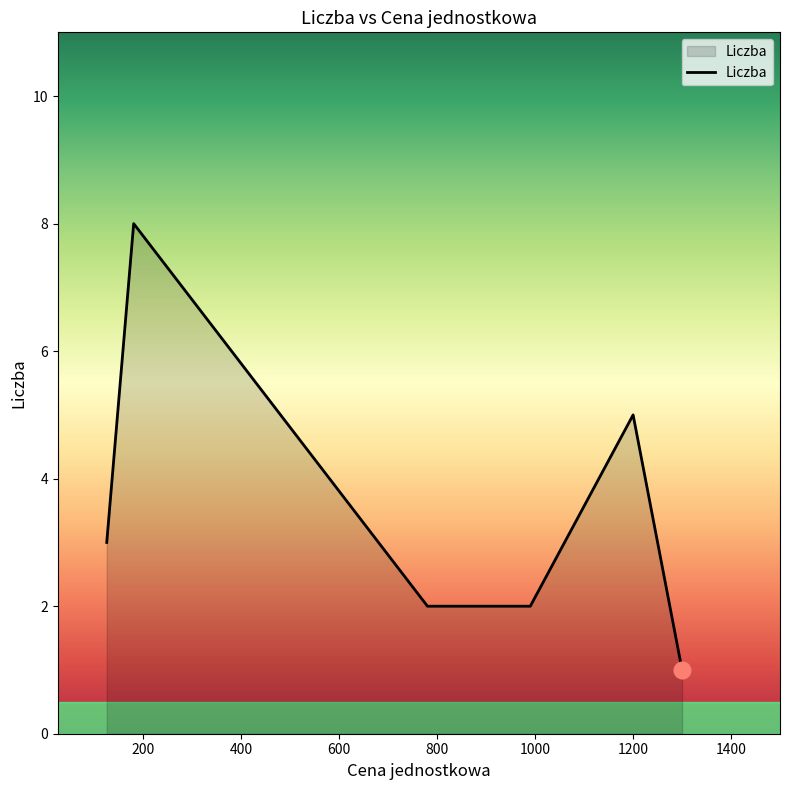

True or false: there are more than 0 points higher than both neighbors.

True